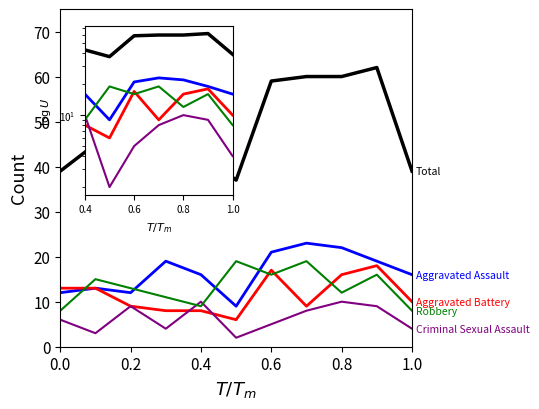

What is the greatest value displayed?

62